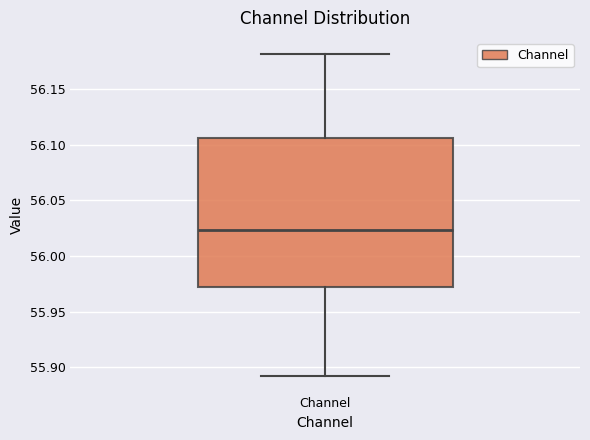

Where is the lower edge of the box for Channel on the y-axis? The values are not printed on the chart, so give them approximately, as read against the axis.

55.970